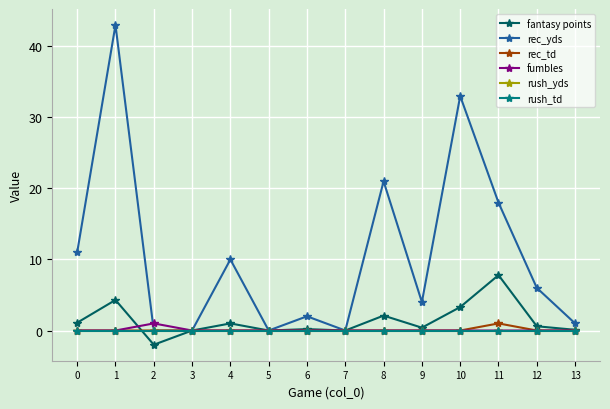

List the labels in order of rec_yds value, largest first.

1, 10, 8, 11, 0, 4, 12, 9, 6, 13, 2, 3, 5, 7